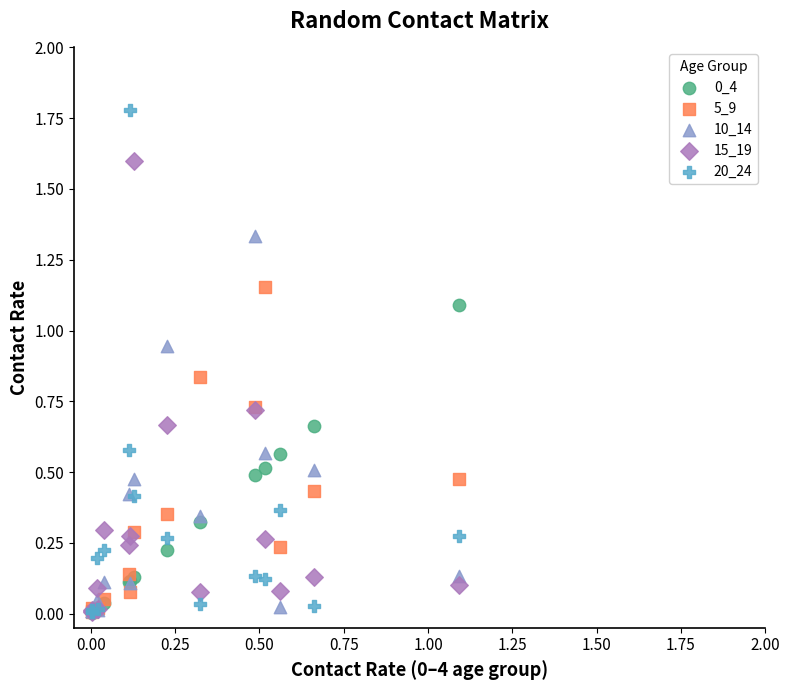

Which series reaches the maximum Y coordinate?

20_24